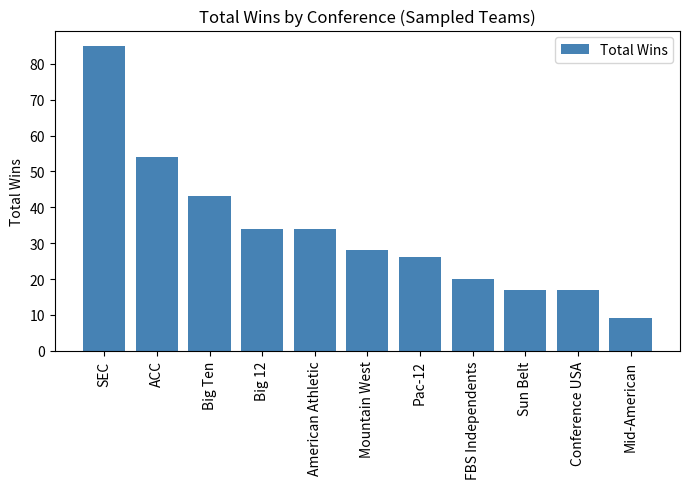

What is the difference between the maximum and minimum values?

76